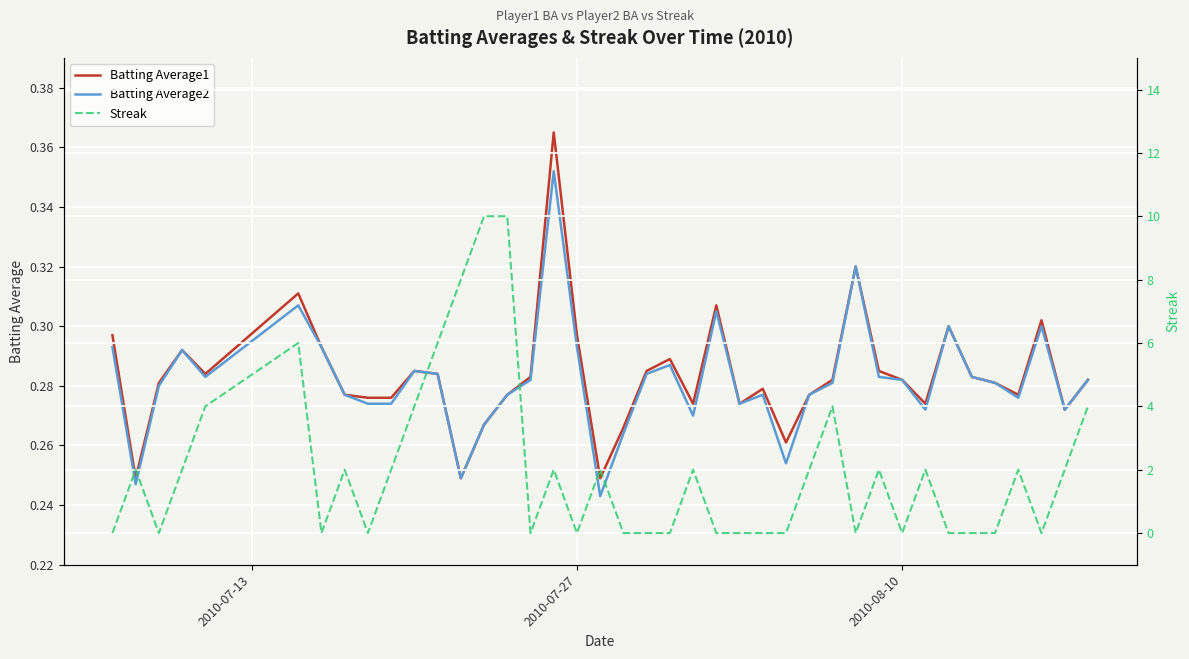

How many series are shown in this chart?

3